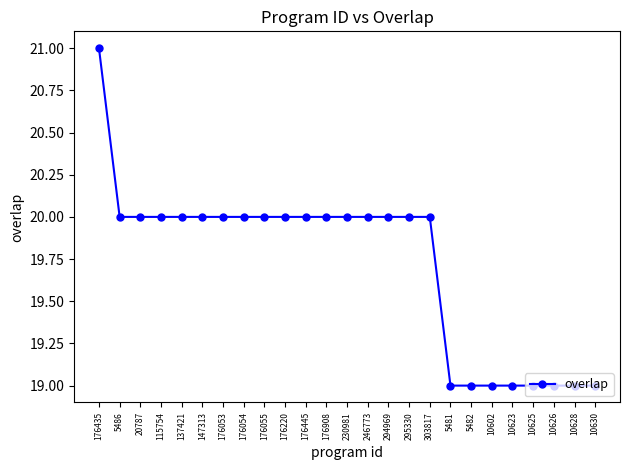

What is the difference between the second highest and minimum values?

1